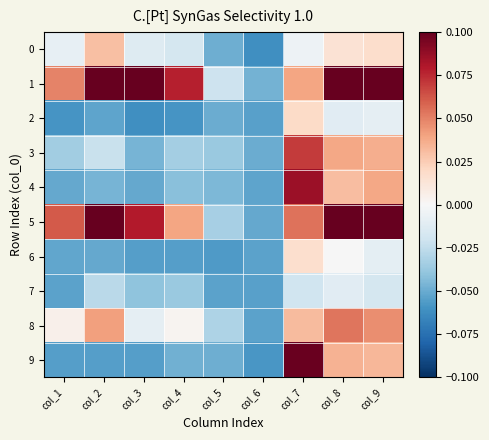

At which category is the sum across all series the highest?

col_7